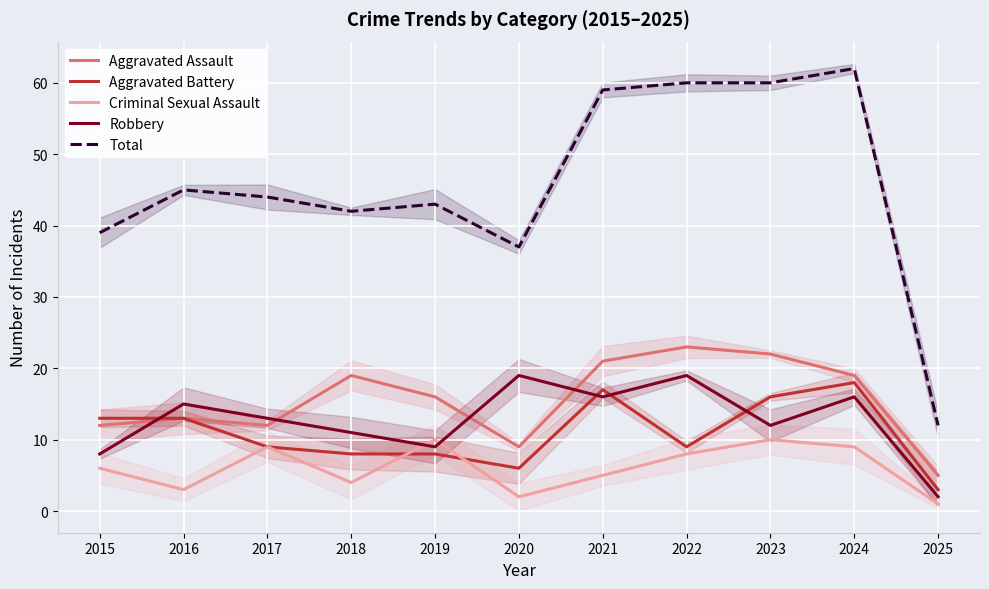

Rank the series at 2016 from highest to lowest value.

Total, Robbery, Aggravated Assault, Aggravated Battery, Criminal Sexual Assault